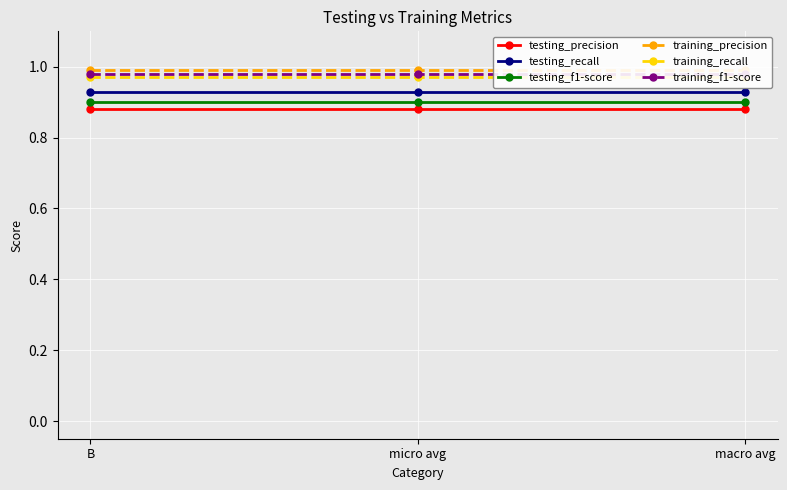

Which series changed the most between micro avg and macro avg?

testing_precision